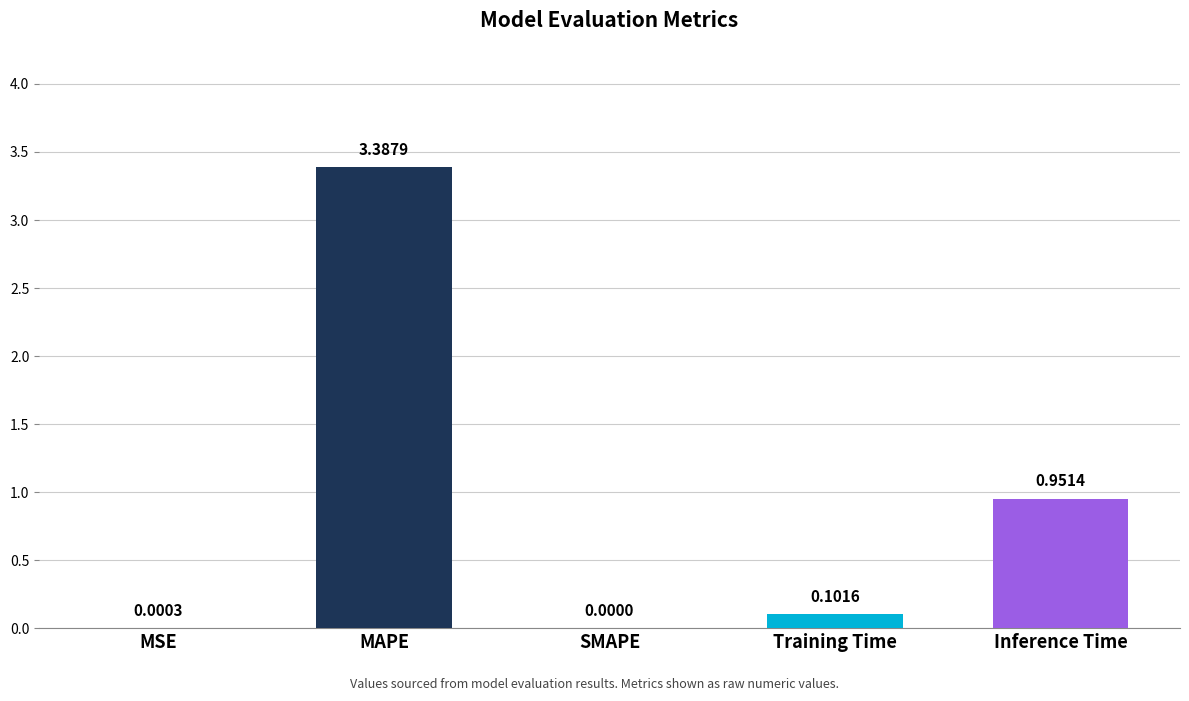

Which has a higher value, Inference Time or Training Time?

Inference Time